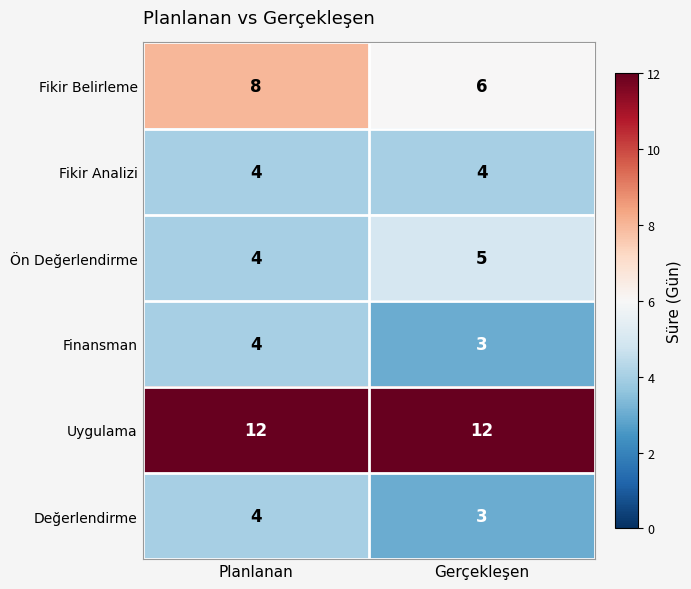

Which series has the largest total across all categories?

Uygulama